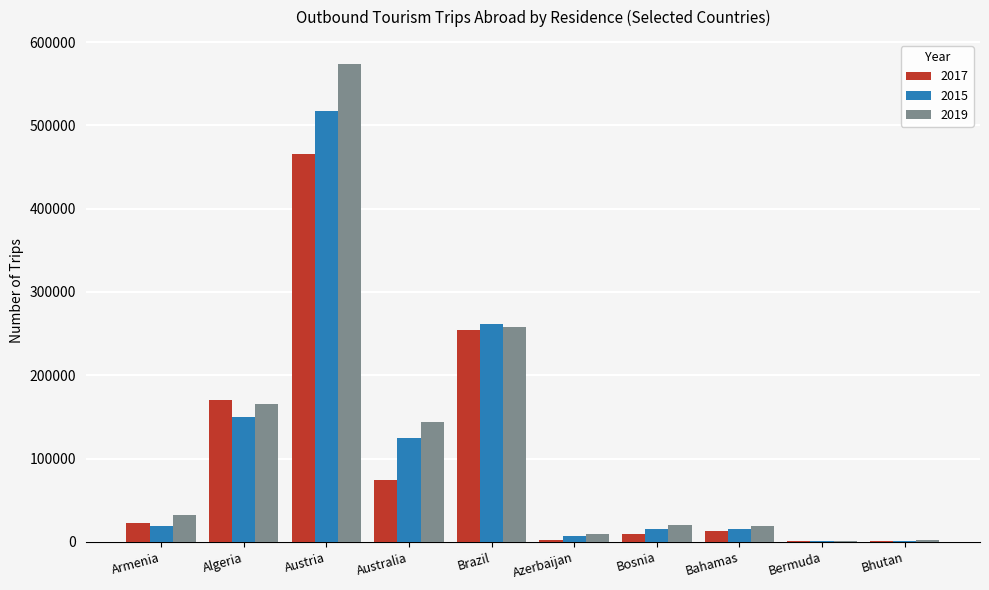

At which label is 2019 closest to 287371?

Brazil